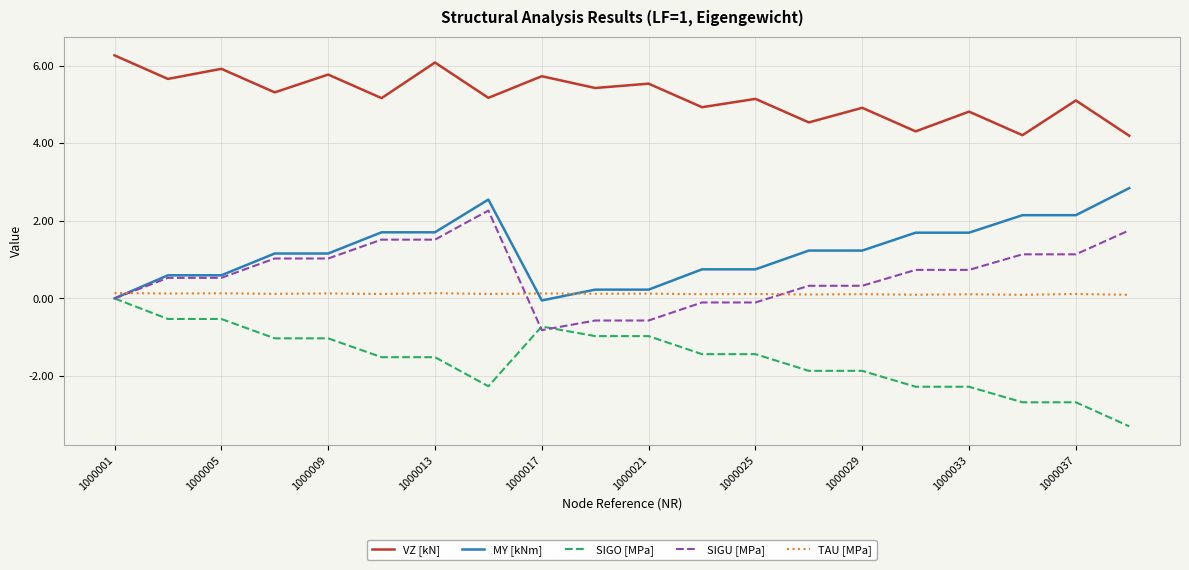

What is the difference between the maximum and minimum values in the VZ [kN] series?

2.1